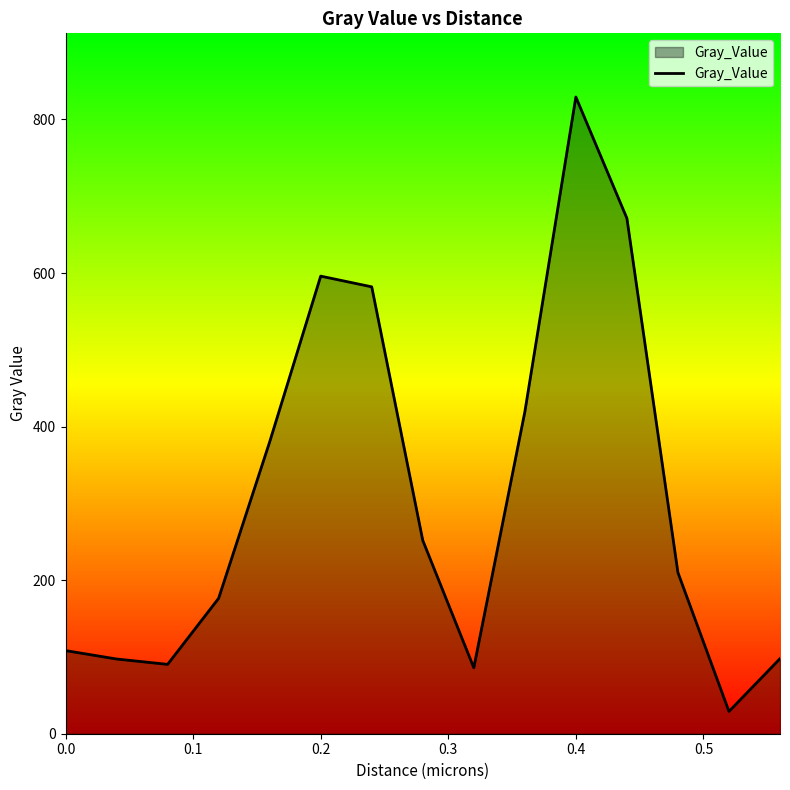

What is the approximate value at 0.2?

596.0